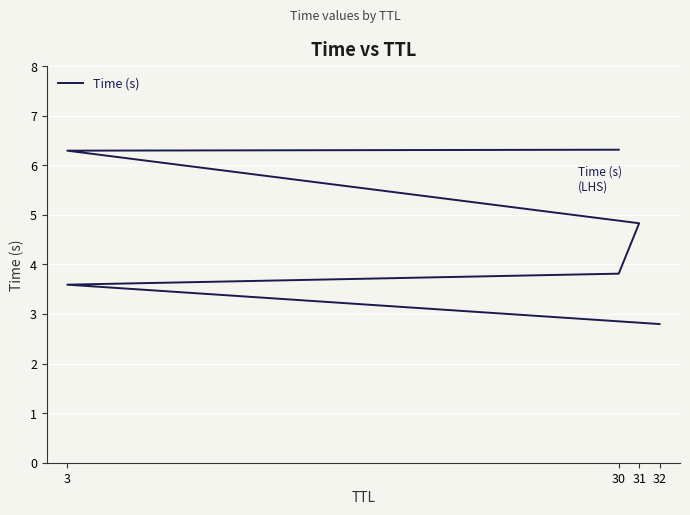

What is the difference between the second highest and minimum values?

3.5